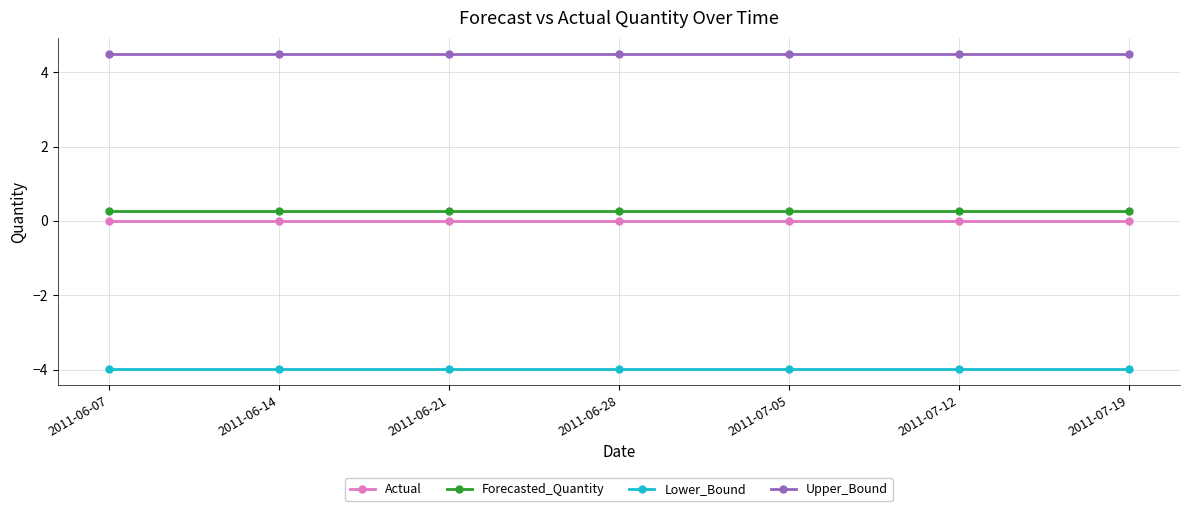

What is the label of the 6th point from the right?

2011-06-14